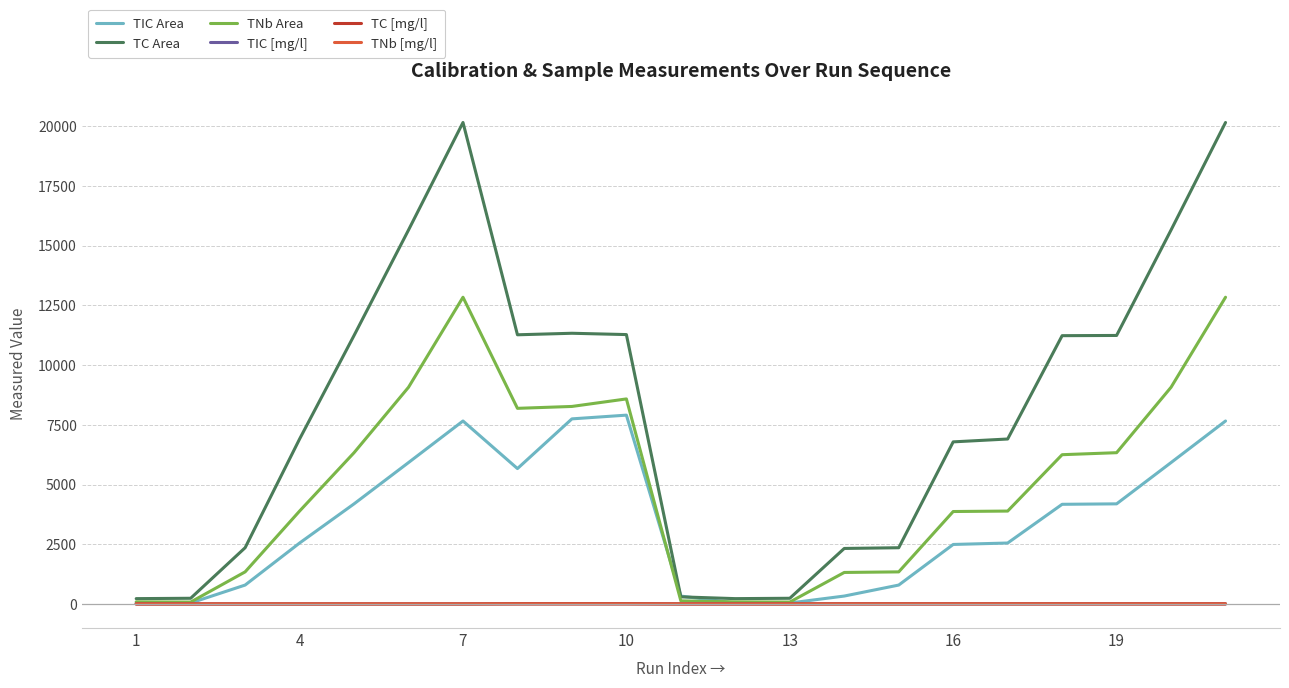

Which series has the largest range (max minus min)?

TC Area